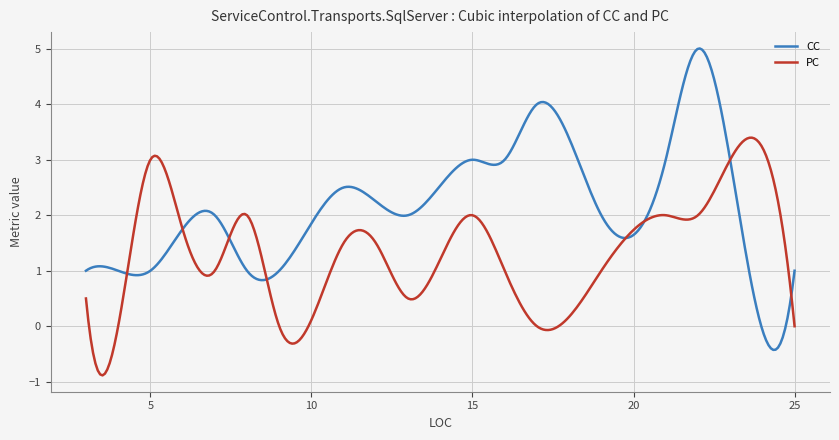

What is the highest value of the CC series?

5.0